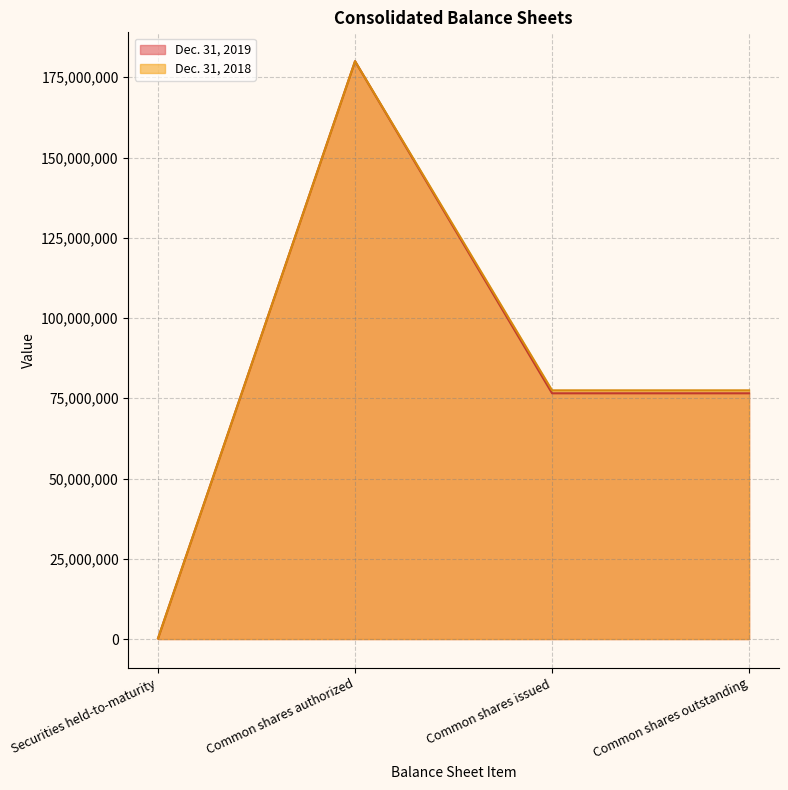

Which category has the highest value in the Dec. 31, 2018 series?

Common shares authorized